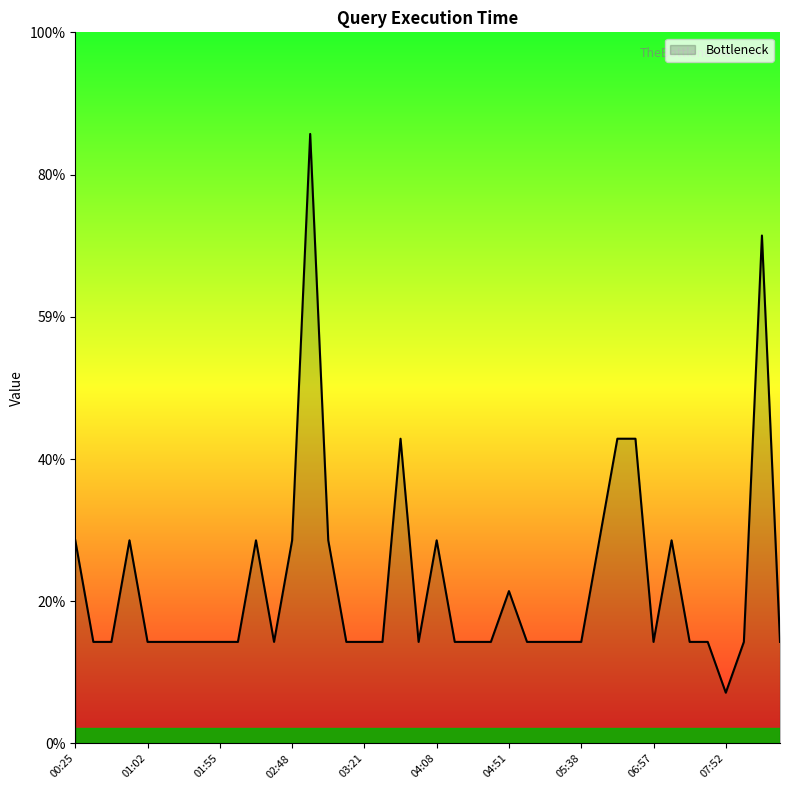

Does the chart display data point markers on the line(s)?

No